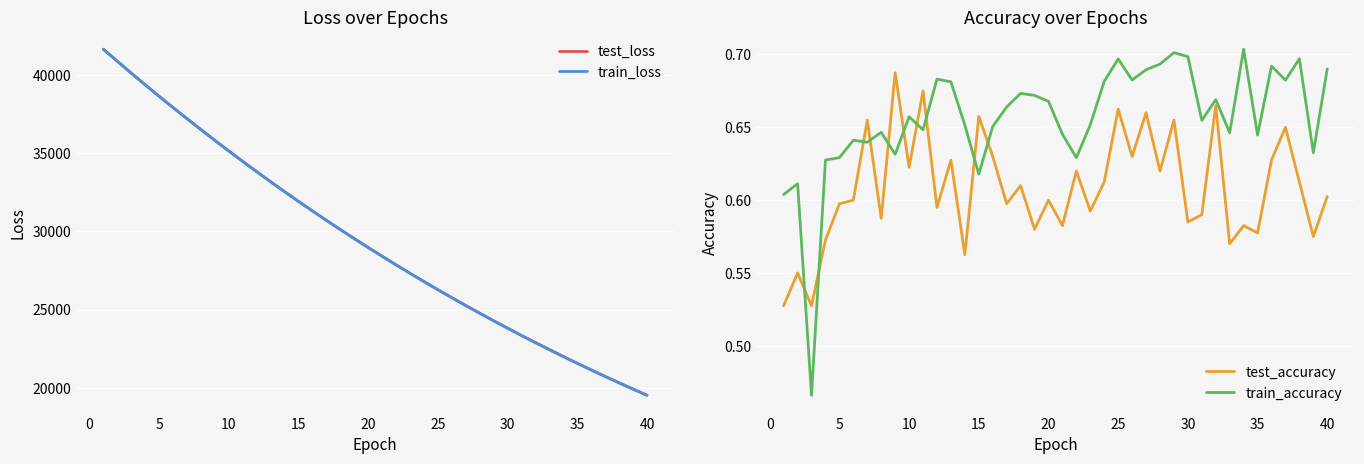

True or false: train_loss has more than 2 points higher than both neighbors.

False